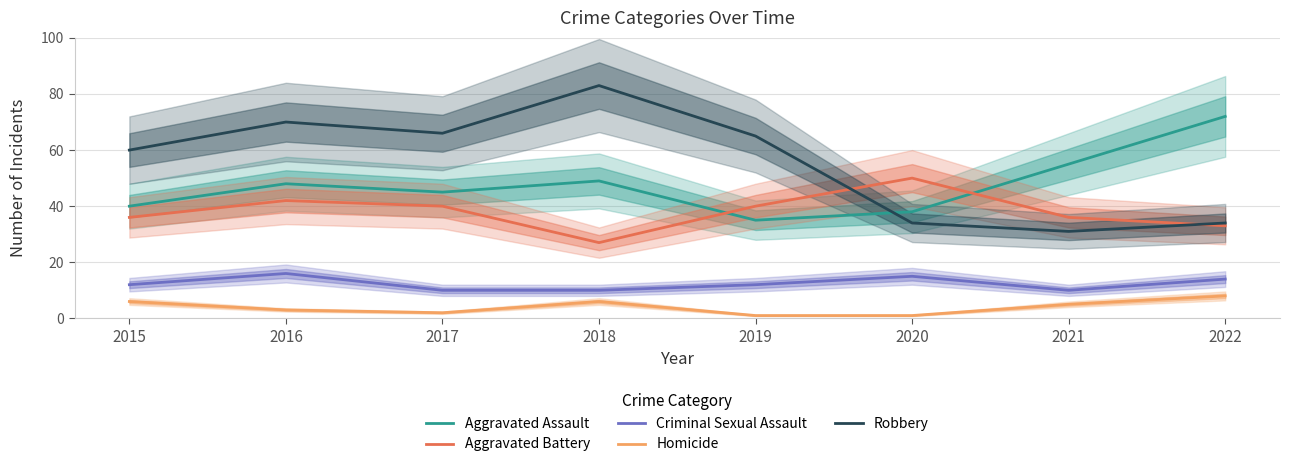

At which label does Robbery first exceed 65?

2016